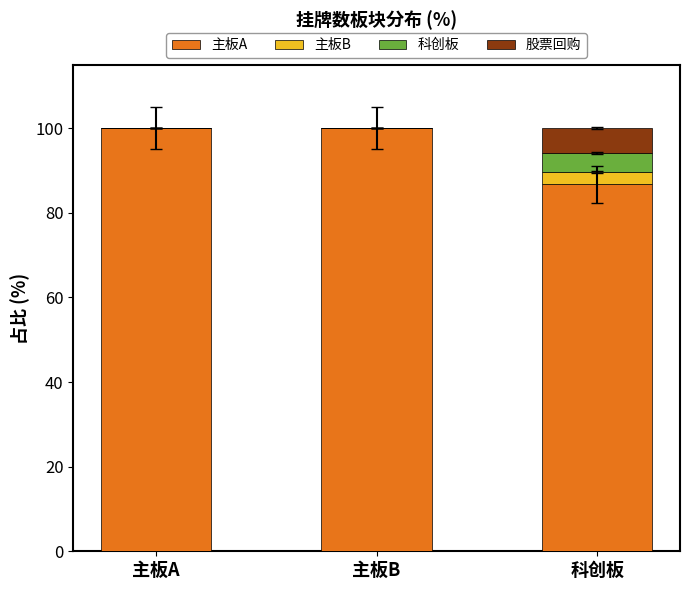

True or false: 主板A has a value of 100.0 at 主板A.

True